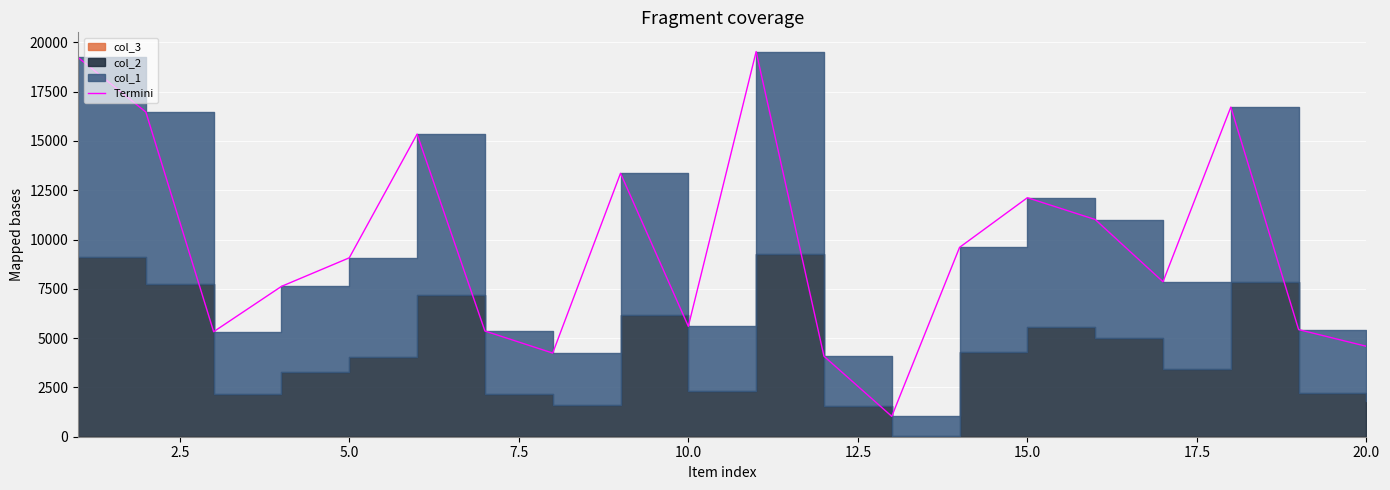

Is it true that the value at 18 is 3149?

False